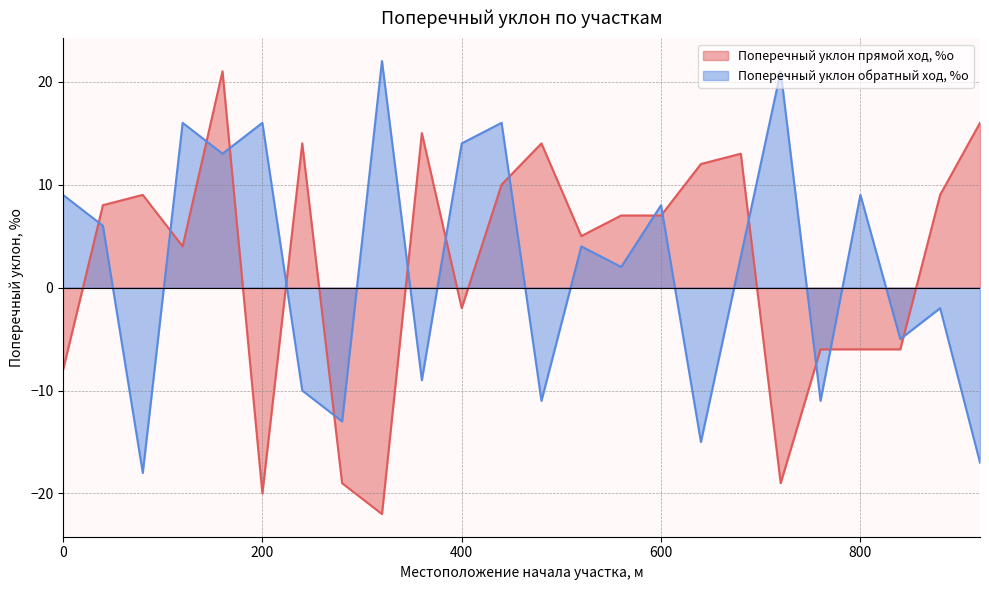

Is it true that Поперечный уклон прямой ход, %о equals -11 at 0?

False